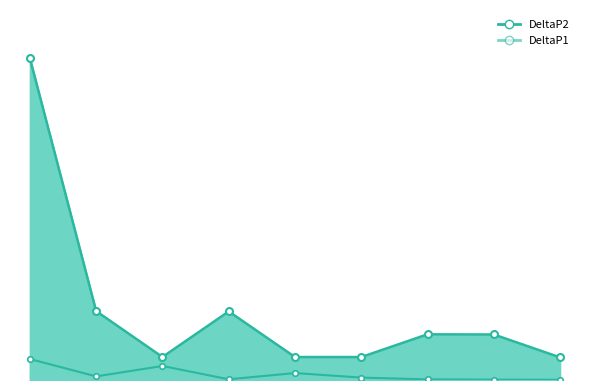

At structure, list the series in order from smallest to largest.

DeltaP1, DeltaP2